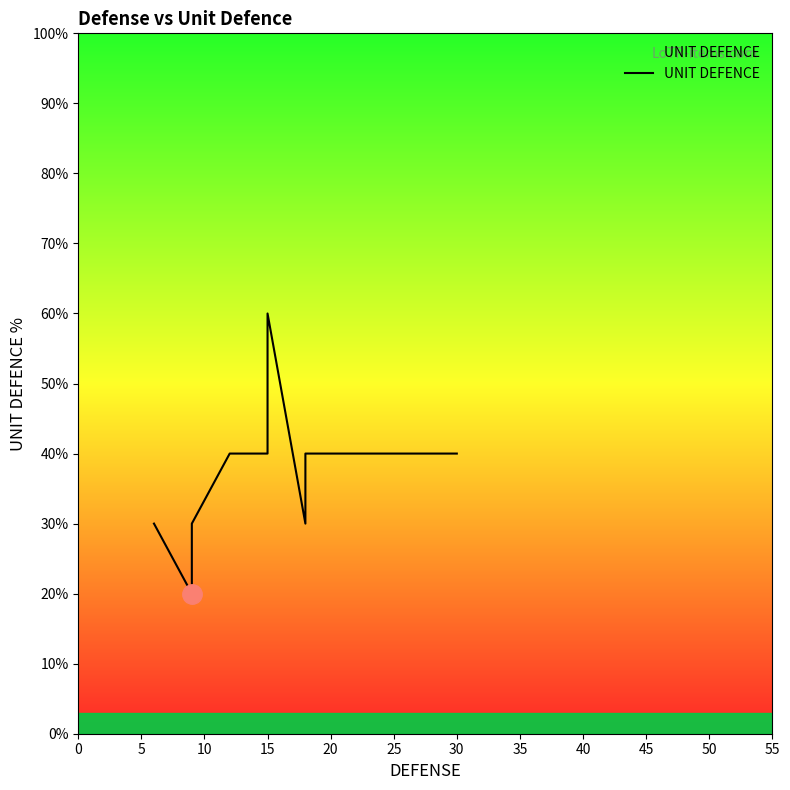

Is this an area chart (filled region under the line)?

No